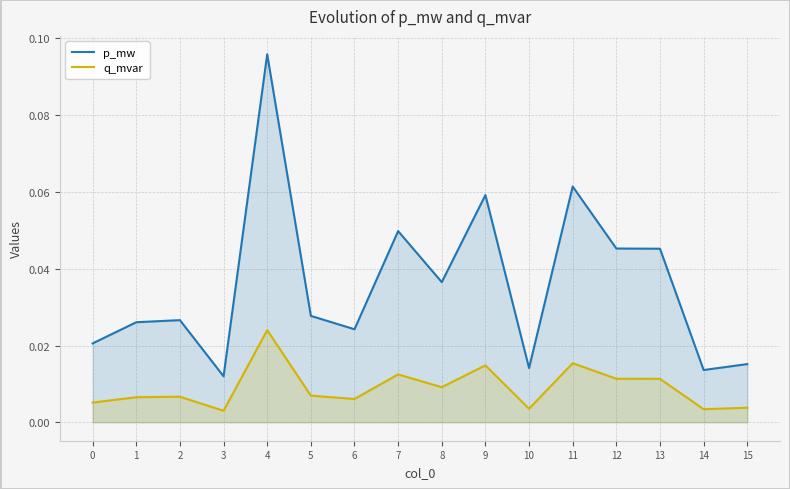

Does the chart have visible grid lines?

Yes